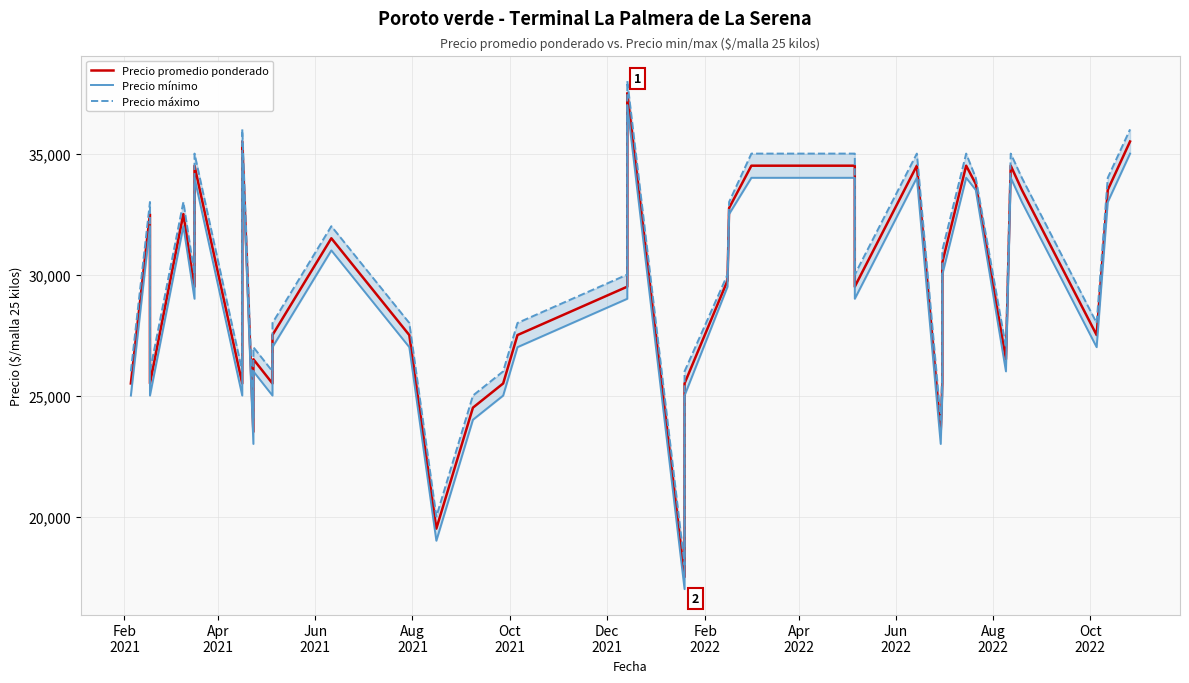

At Apr
2022, list the series in order from largest to smallest.

Precio máximo, Precio promedio ponderado, Precio mínimo